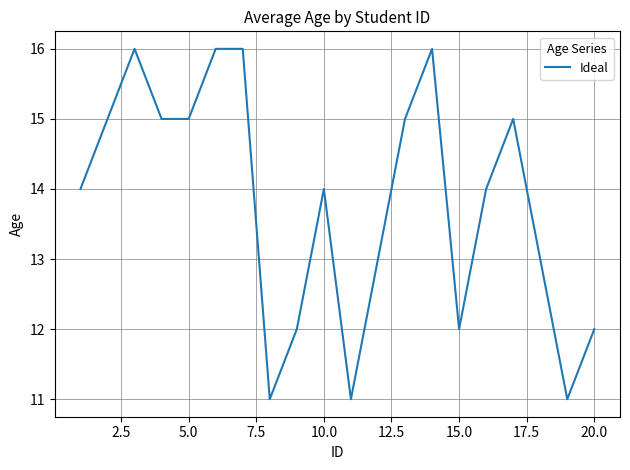

What is the difference between the maximum and minimum values?

5